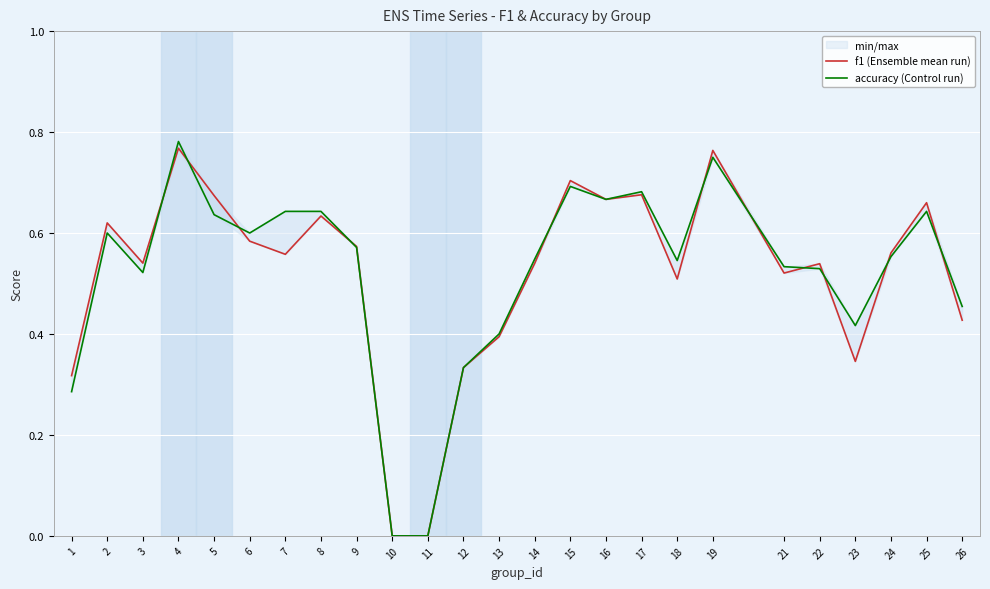

Rank the categories by f1 (Ensemble mean run) value from highest to lowest.

4, 19, 15, 17, 5, 16, 25, 8, 2, 6, 9, 24, 7, 3, 14, 22, 21, 18, 26, 13, 23, 12, 1, 10, 11